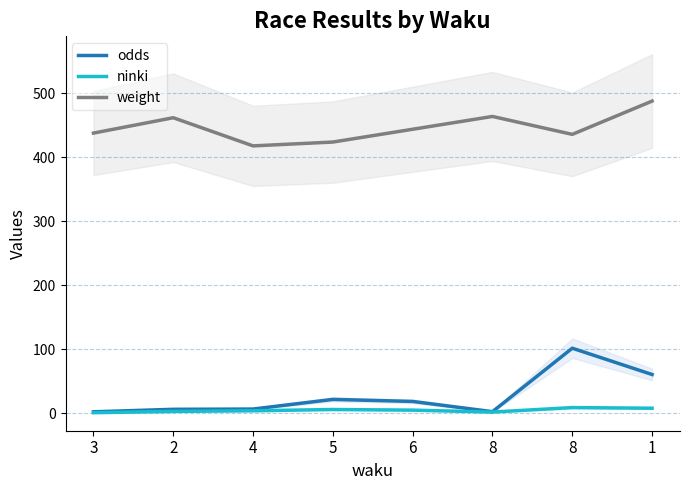

At which category does weight reach its first local peak?

2